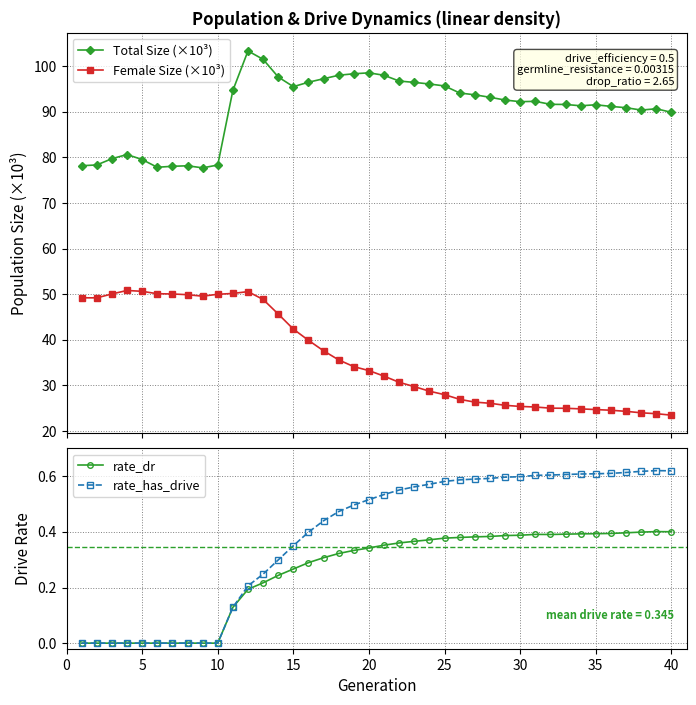

What is the value of the Total Size (×10³) point at the 4th from the left?

80.6